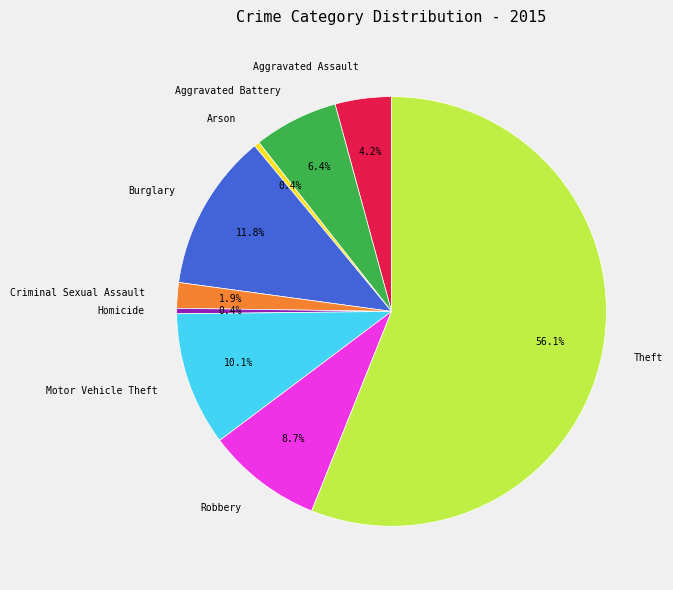

Which category has the biggest portion of the pie?

Theft